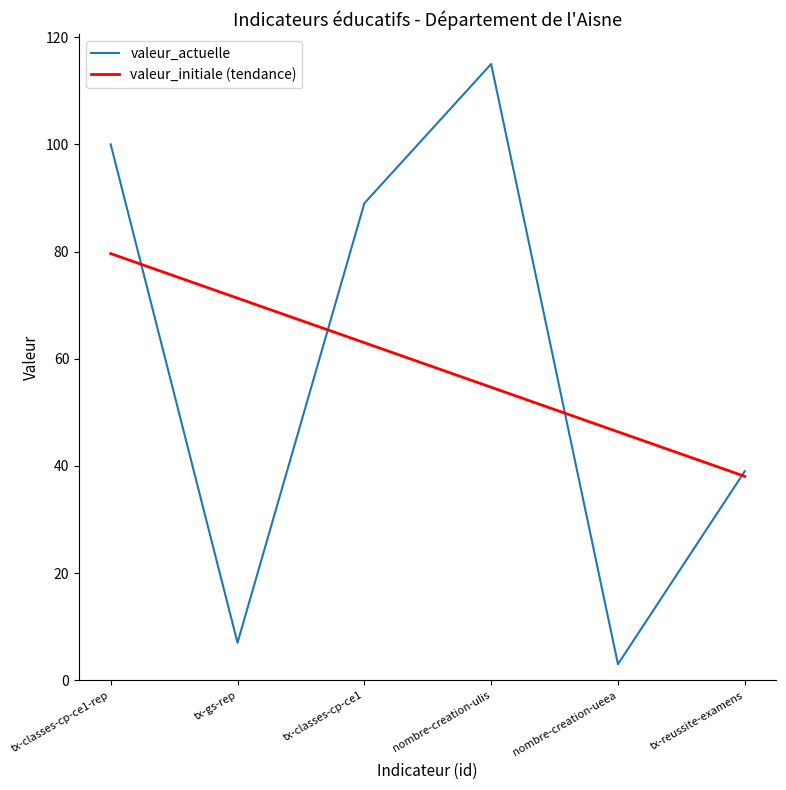

Does the chart display data point markers on the line(s)?

No